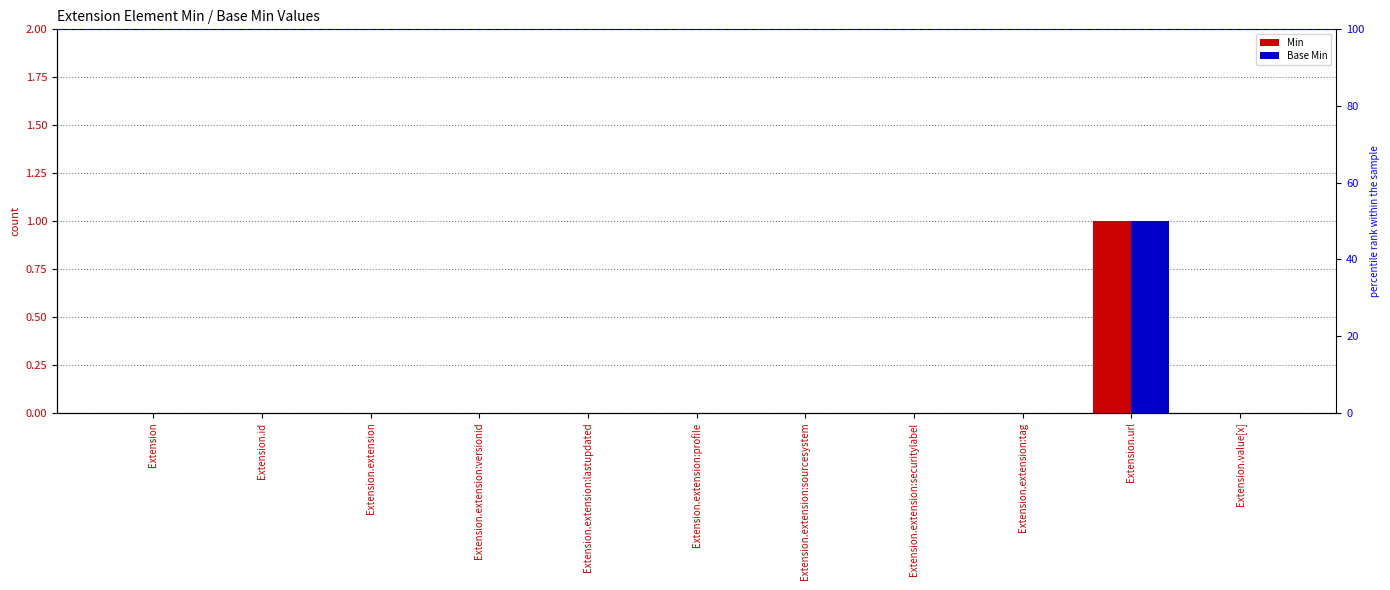

Reading left to right, list all the values displayed in this chart.

Min: Extension=0	Extension.id=0	Extension.extension=0	Extension.extension:versionid=0	Extension.extension:lastupdated=0	Extension.extension:profile=0	Extension.extension:sourcesystem=0	Extension.extension:securitylabel=0	Extension.extension:tag=0	Extension.url=1	Extension.value[x]=0
Base Min: Extension=0	Extension.id=0	Extension.extension=0	Extension.extension:versionid=0	Extension.extension:lastupdated=0	Extension.extension:profile=0	Extension.extension:sourcesystem=0	Extension.extension:securitylabel=0	Extension.extension:tag=0	Extension.url=1	Extension.value[x]=0